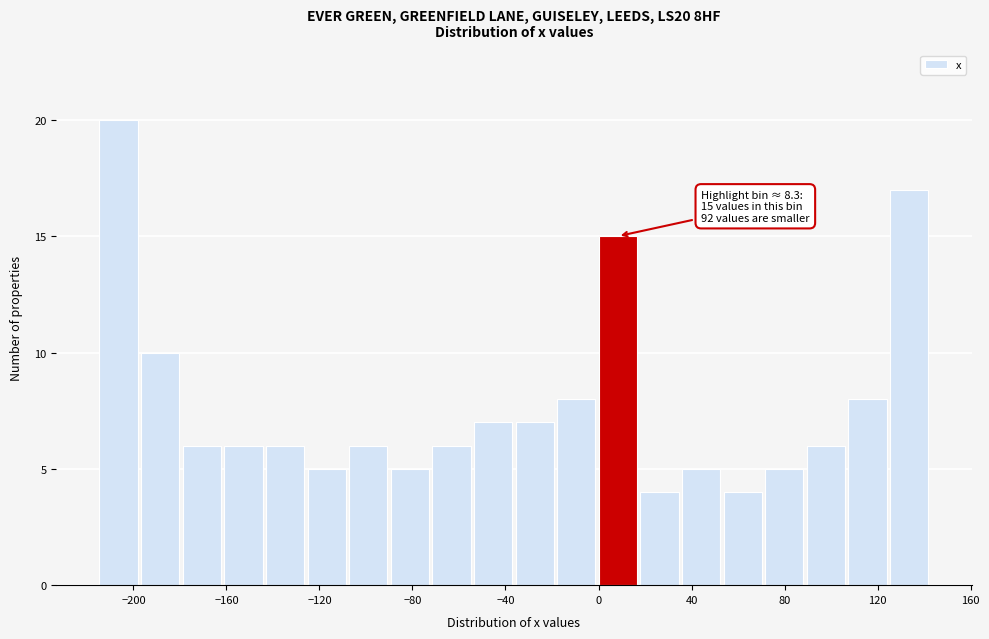

Read against the x-axis, roughly where is the centre of the tallest bar?

-205